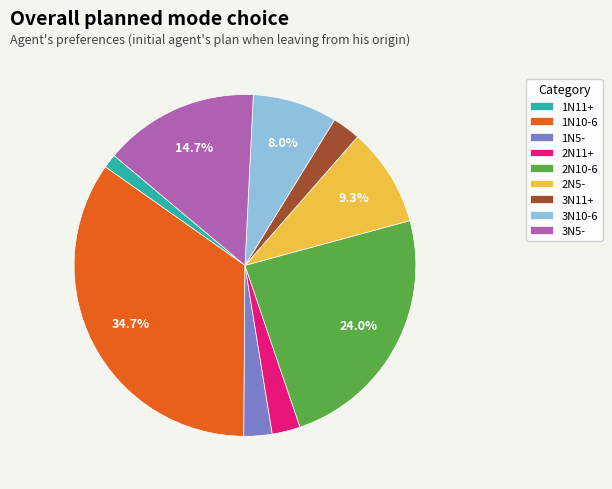

To the nearest percent, what is the difference between the 3N11+ and 3N5- slice percentages?

12%